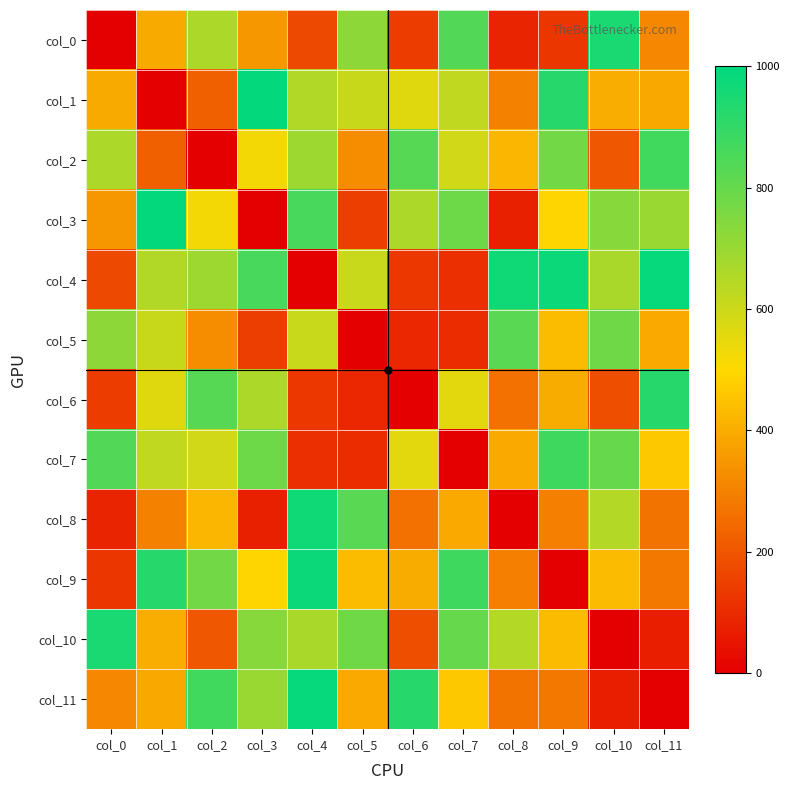

Reading right to left, what are all the values shown in this chart?

col_0: col_11=315	col_10=947	col_9=125	col_8=85	col_7=837	col_6=140	col_5=721	col_4=170	col_3=351	col_2=664	col_1=393	col_0=0
col_1: col_11=389	col_10=401	col_9=923	col_8=300	col_7=622	col_6=559	col_5=608	col_4=652	col_3=991	col_2=223	col_1=0	col_0=393
col_2: col_11=870	col_10=203	col_9=772	col_8=421	col_7=590	col_6=829	col_5=326	col_4=691	col_3=520	col_2=0	col_1=223	col_0=664
col_3: col_11=699	col_10=733	col_9=493	col_8=76	col_7=785	col_6=664	col_5=146	col_4=857	col_3=0	col_2=520	col_1=991	col_0=351
col_4: col_11=986	col_10=666	col_9=976	col_8=967	col_7=110	col_6=132	col_5=606	col_4=0	col_3=857	col_2=691	col_1=652	col_0=170
col_5: col_11=391	col_10=781	col_9=434	col_8=825	col_7=103	col_6=90	col_5=0	col_4=606	col_3=146	col_2=326	col_1=608	col_0=721
col_6: col_11=923	col_10=182	col_9=398	col_8=263	col_7=553	col_6=0	col_5=90	col_4=132	col_3=664	col_2=829	col_1=559	col_0=140
col_7: col_11=462	col_10=797	col_9=874	col_8=392	col_7=0	col_6=553	col_5=103	col_4=110	col_3=785	col_2=590	col_1=622	col_0=837
col_8: col_11=267	col_10=648	col_9=293	col_8=0	col_7=392	col_6=263	col_5=825	col_4=967	col_3=76	col_2=421	col_1=300	col_0=85
col_9: col_11=278	col_10=432	col_9=0	col_8=293	col_7=874	col_6=398	col_5=434	col_4=976	col_3=493	col_2=772	col_1=923	col_0=125
col_10: col_11=71	col_10=0	col_9=432	col_8=648	col_7=797	col_6=182	col_5=781	col_4=666	col_3=733	col_2=203	col_1=401	col_0=947
col_11: col_11=0	col_10=71	col_9=278	col_8=267	col_7=462	col_6=923	col_5=391	col_4=986	col_3=699	col_2=870	col_1=389	col_0=315